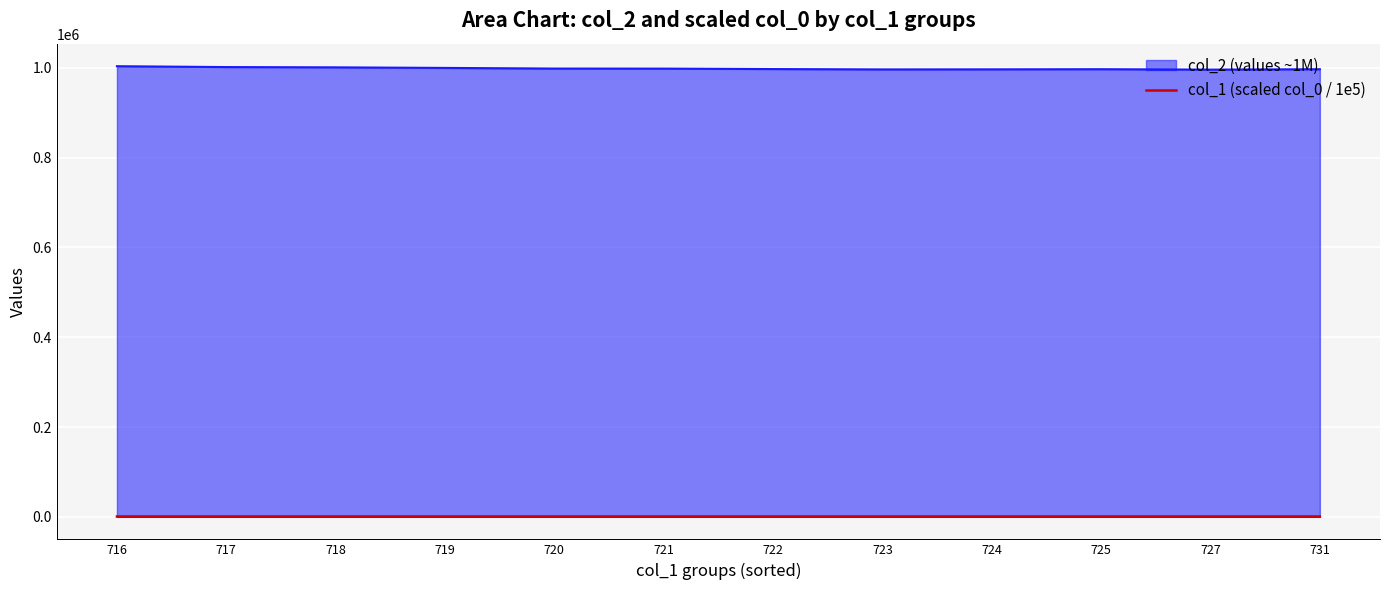

Does the chart display data point markers on the line(s)?

No